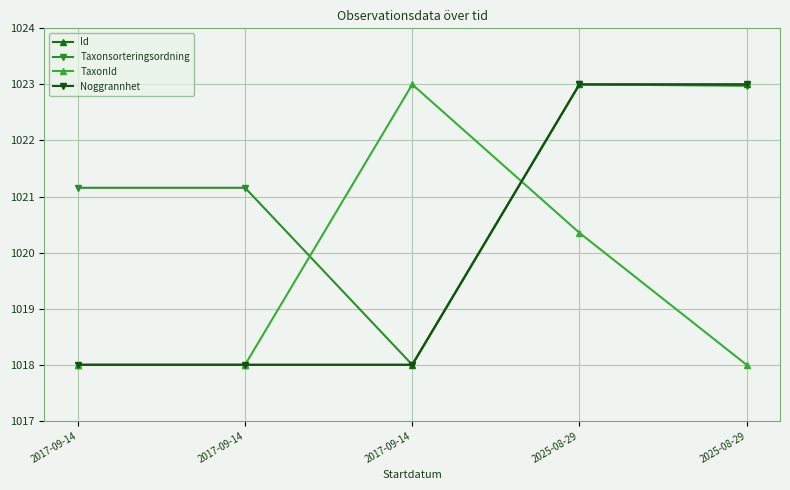

Does the chart have visible grid lines?

Yes